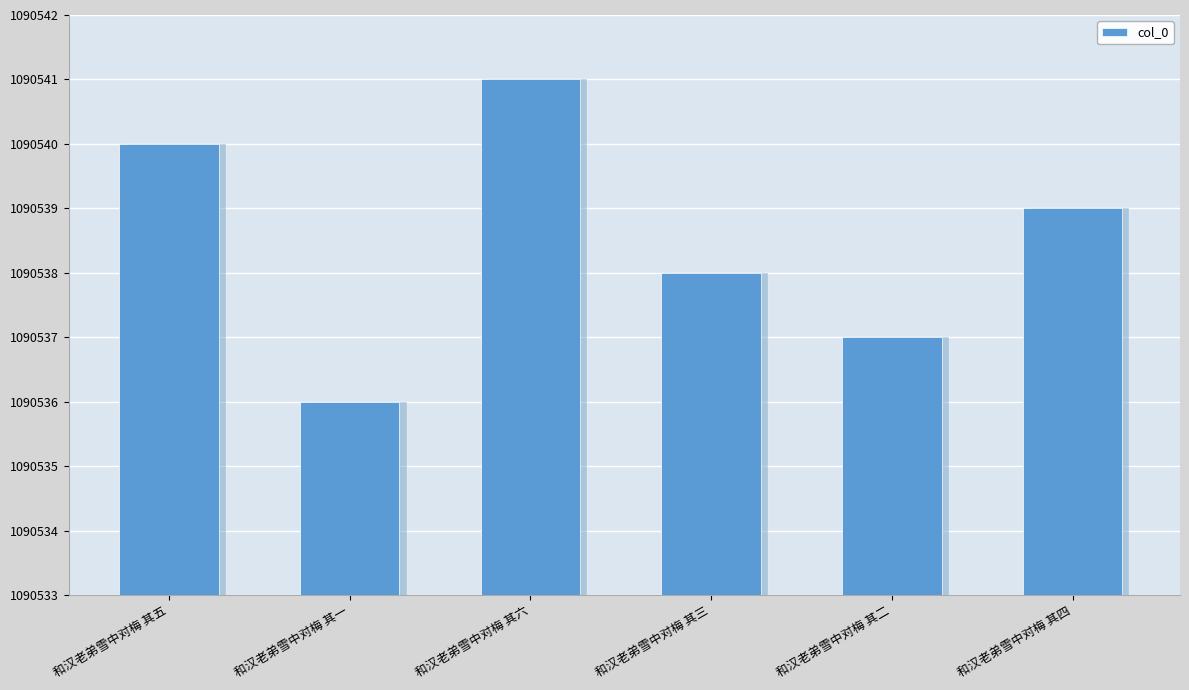

What is the minimum value shown in the chart?

1090536